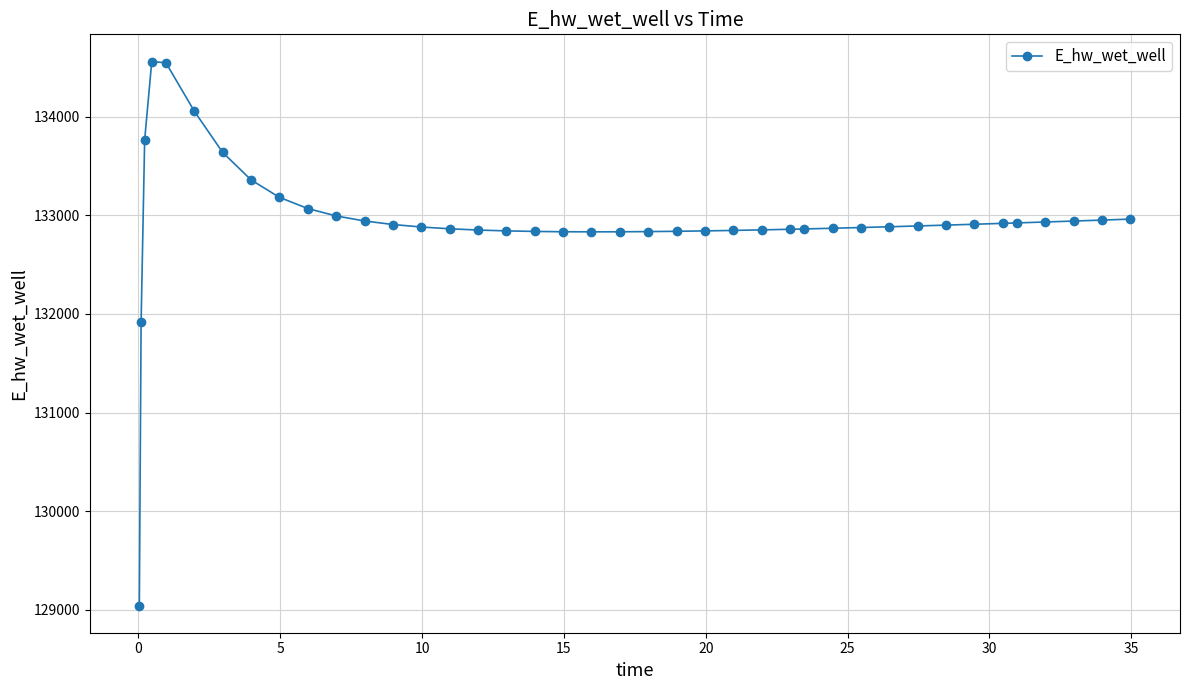

True or false: the data has more than 0 interior local peaks.

True